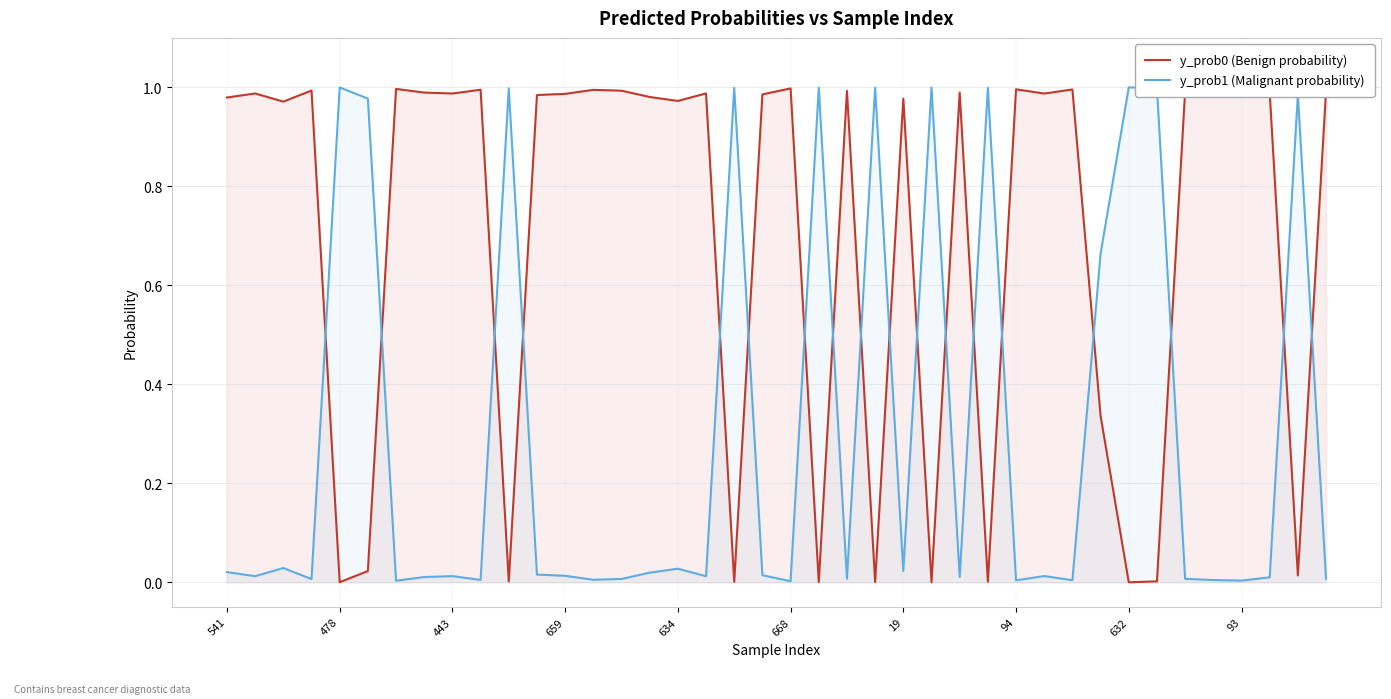

Rank the series by their maximum value, from highest to lowest.

y_prob1 (Malignant probability), y_prob0 (Benign probability)